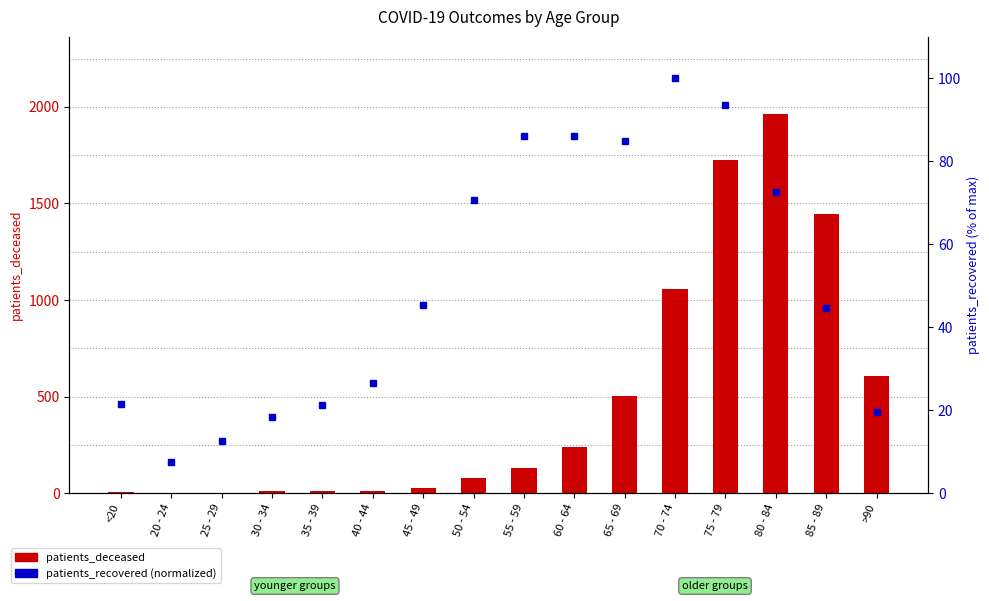

What is the average value of the patients_deceased series?

488.2